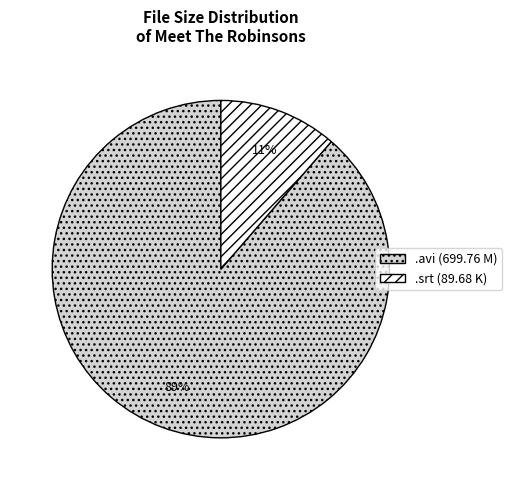

Does any single category account for the majority?

Yes